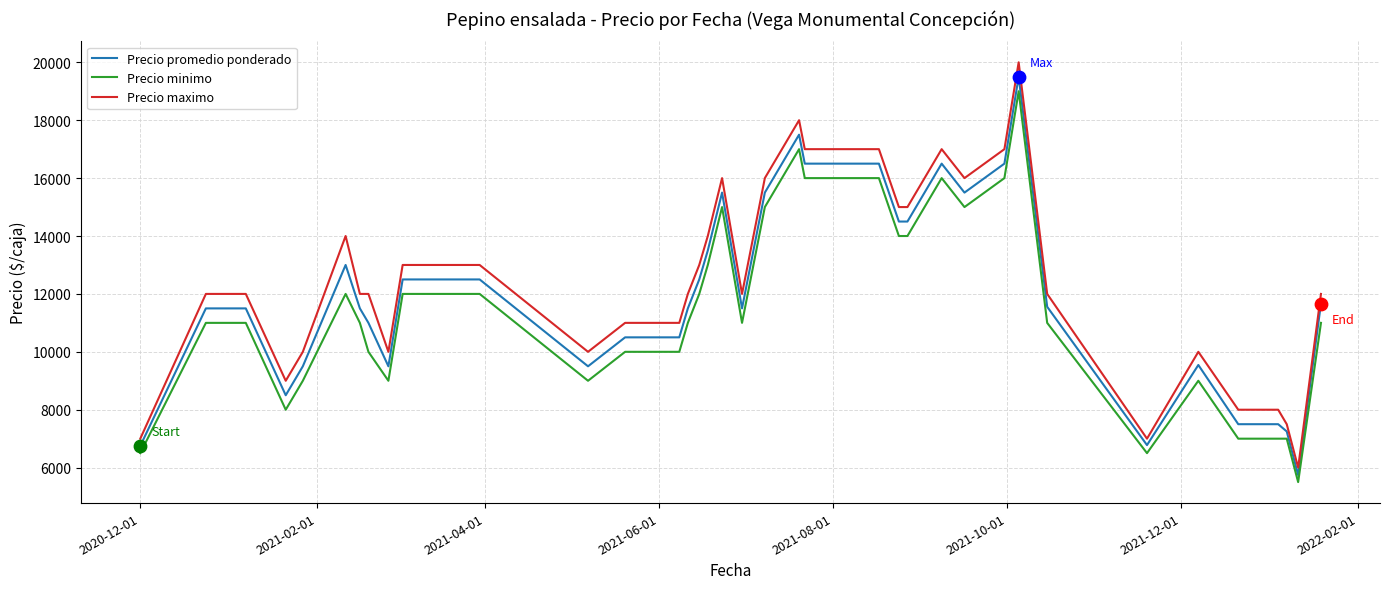

What are all the series names shown in the legend?

Precio promedio ponderado, Precio minimo, Precio maximo